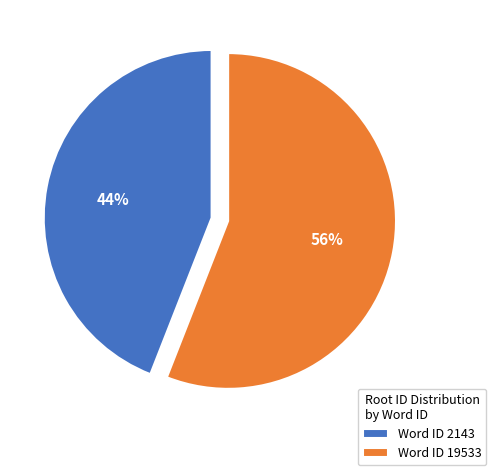

True or false: Word ID 19533 accounts for 56% of the total.

True